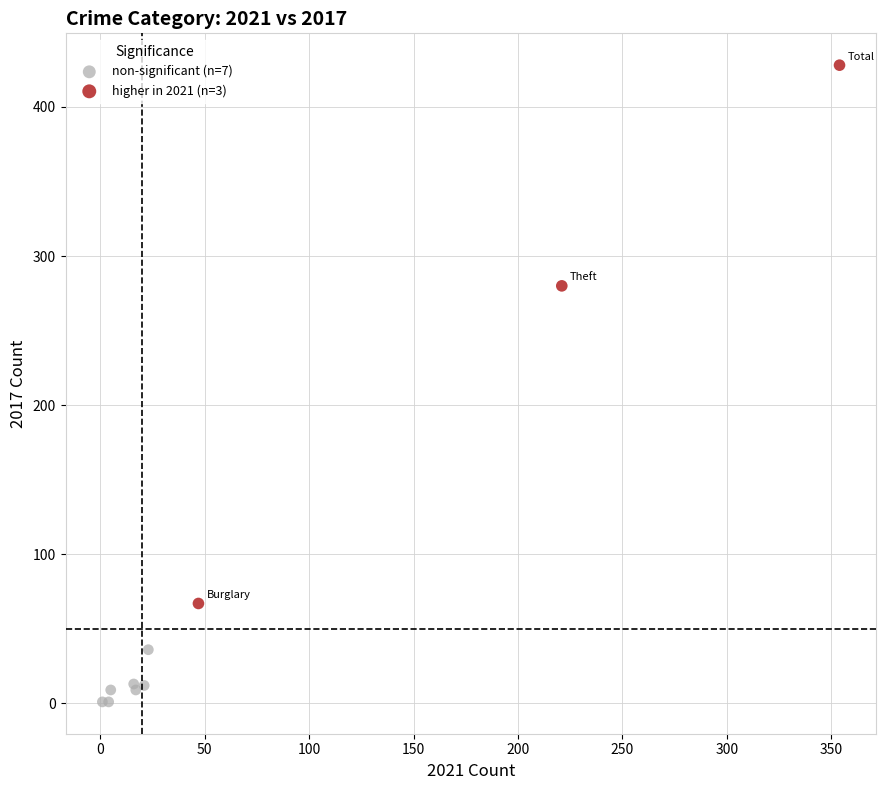

Which series reaches the minimum Y coordinate?

non-significant (n=7)